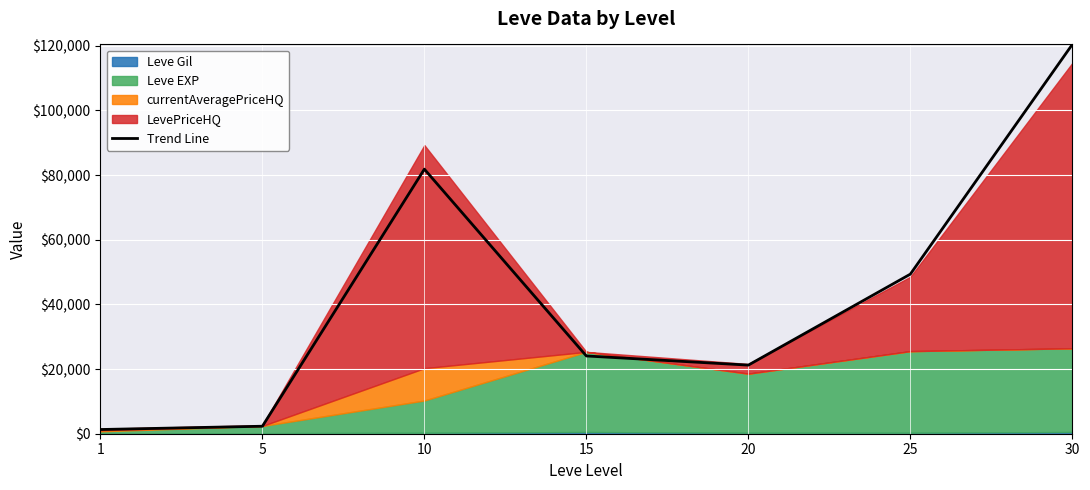

Approximately how many times larger is the value at 5 compared to 15?

0.1